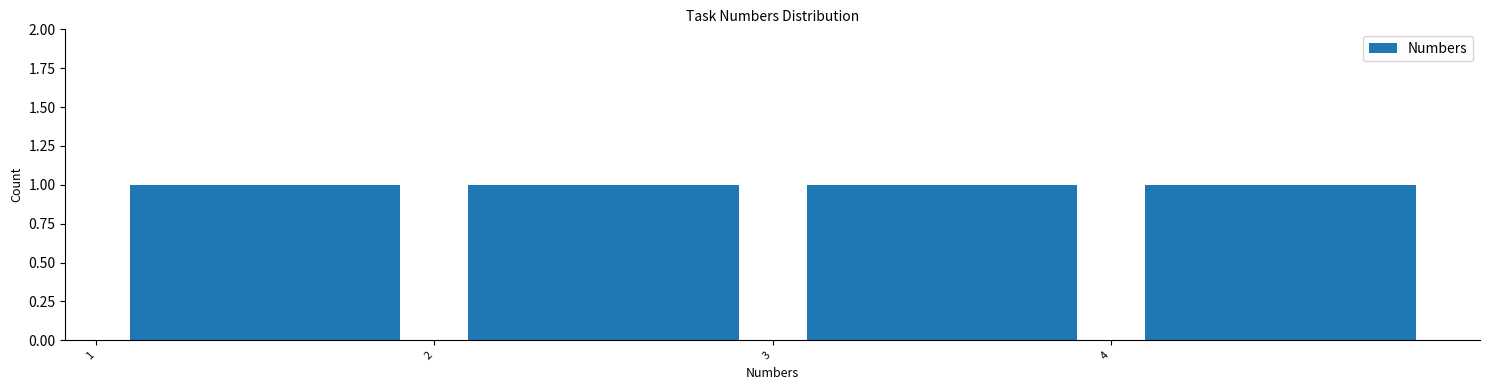

How tall is the bar that spans 1 to 2 on the x-axis? The values are not printed on the chart, so give them approximately, as read against the axis.

1